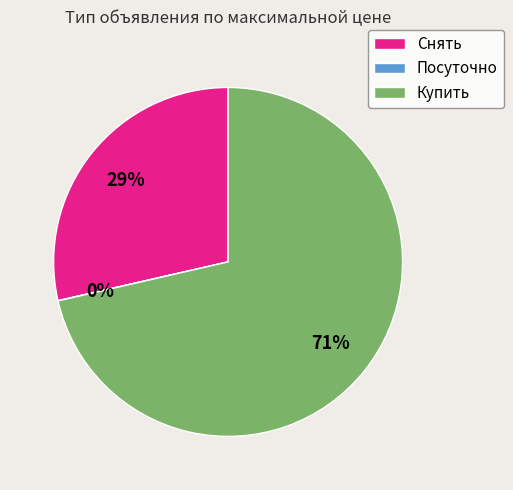

Which category has the biggest portion of the pie?

Купить